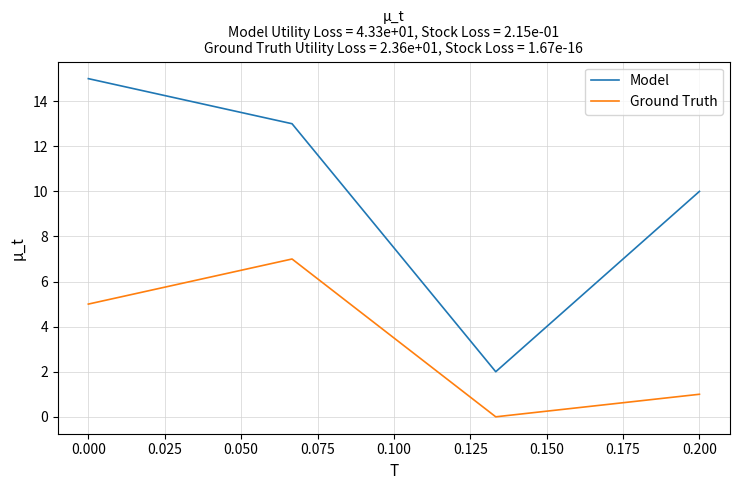

What is the maximum value for Model?

15